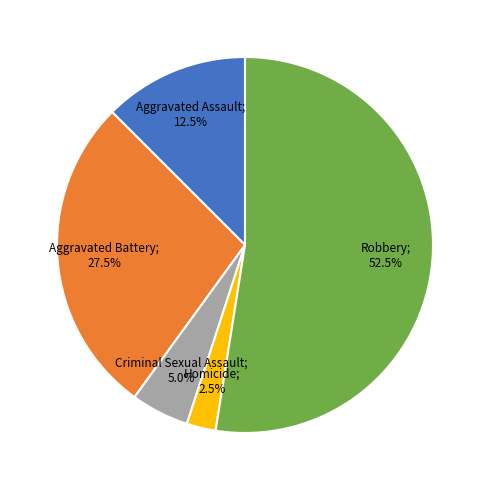

Is there a majority slice in this chart?

Yes